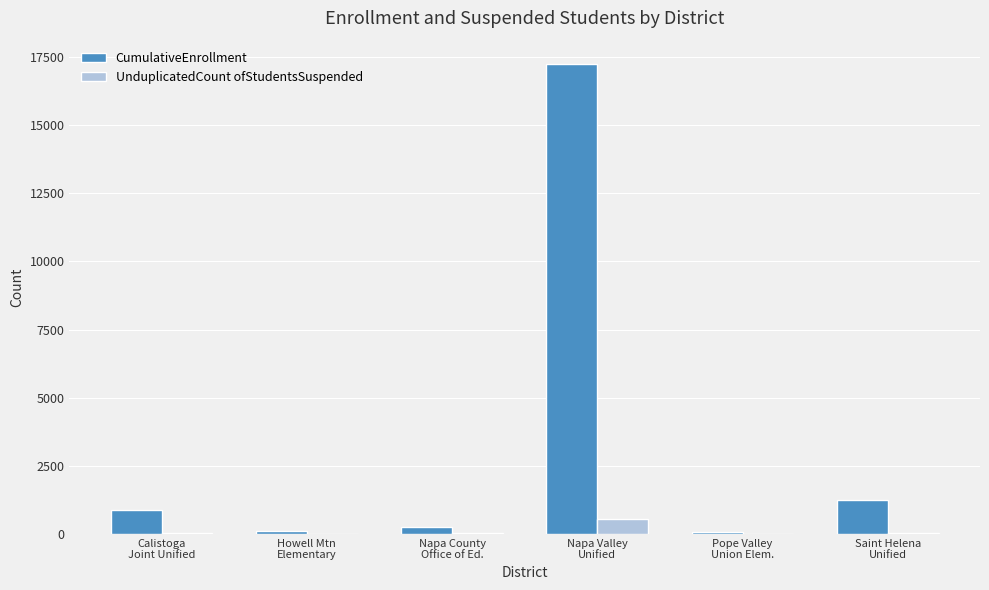

What is the difference between the CumulativeEnrollment values at Napa Valley
Unified and Howell Mtn
Elementary?

17127